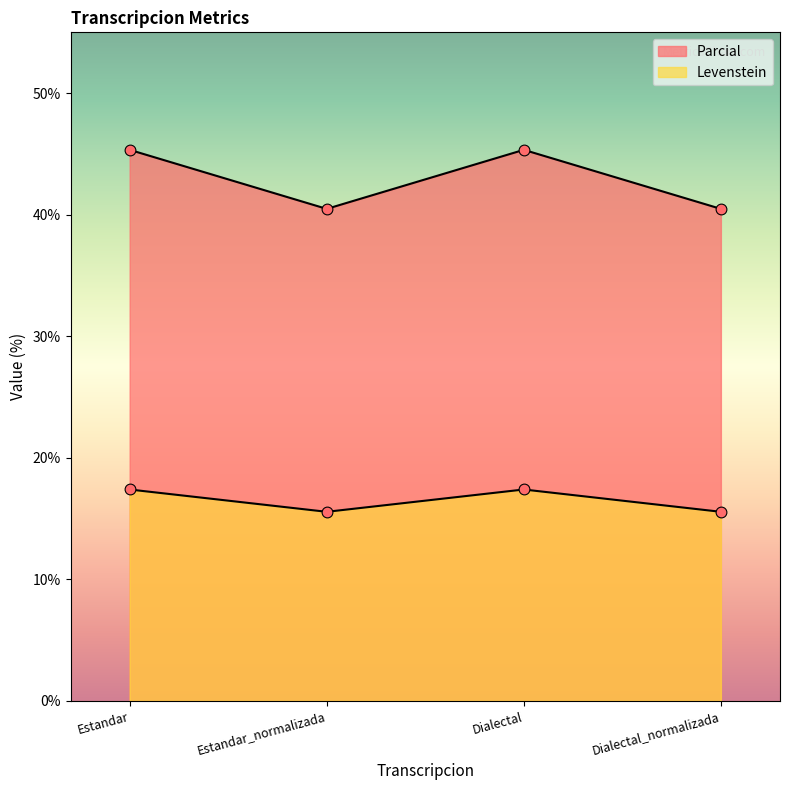

What is the total value across all series at Estandar?

62.7